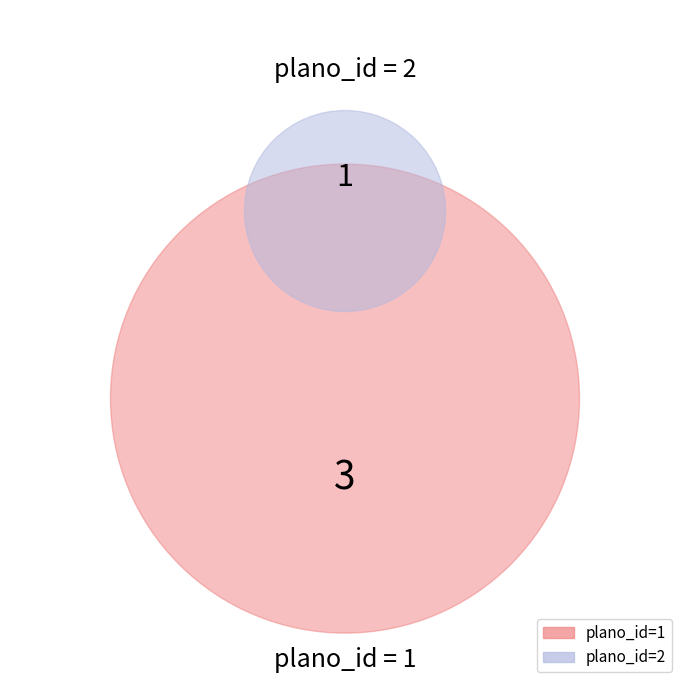

Does 4 account for over 50% of the chart?

No